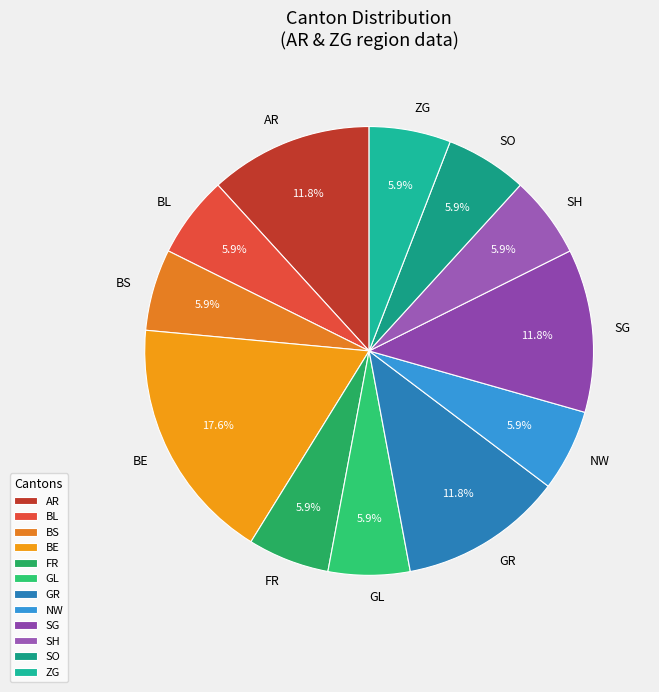

To the nearest percent, what is the difference between the BS and AR slice percentages?

6%